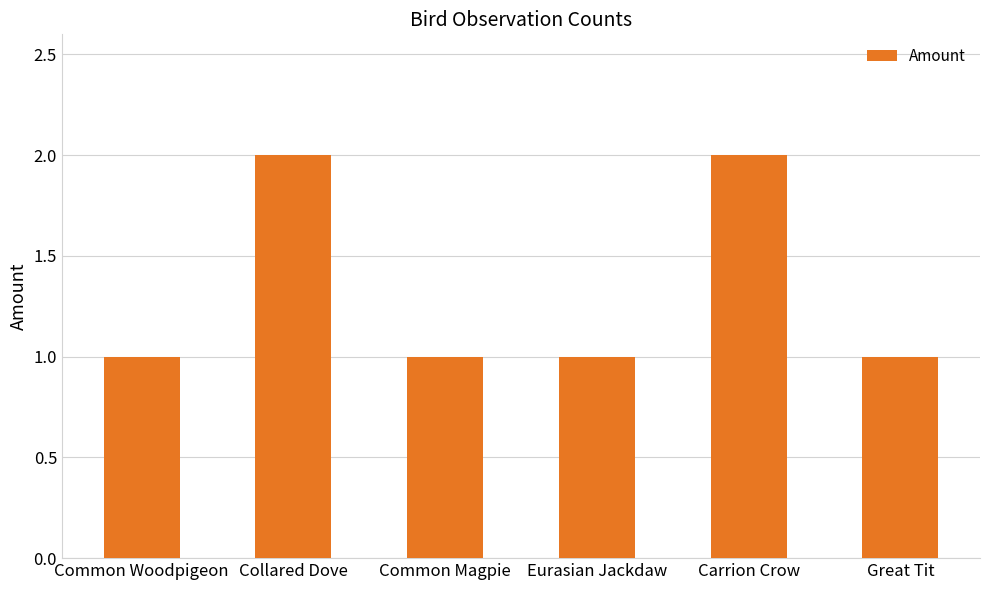

What is the sum of all values?

8